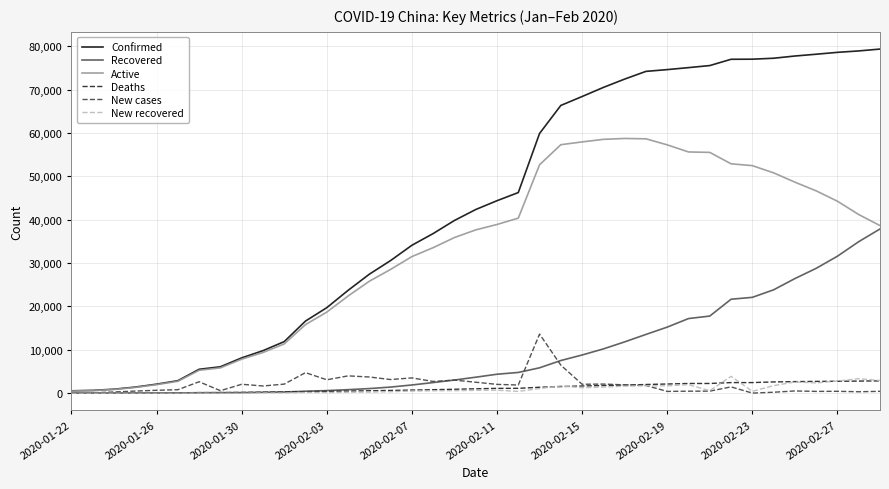

Which series has the largest total across all categories?

Confirmed